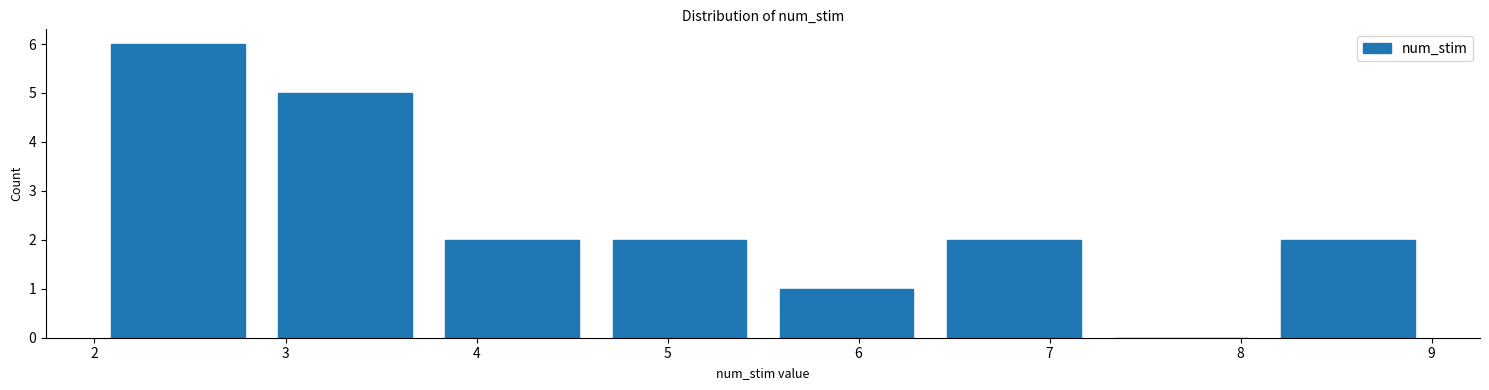

Reading left to right, transcribe this chart: for each bar, give the range it covers on the x-axis and its height. Neither the bar edges nor the heights are printed on the chart, so give them approximately, as read against the axes.

2.0 to 2.9: 6
2.9 to 3.8: 5
3.8 to 4.6: 2
4.6 to 5.5: 2
5.5 to 6.4: 1
6.4 to 7.3: 2
7.3 to 8.1: 0
8.1 to 9.0: 2